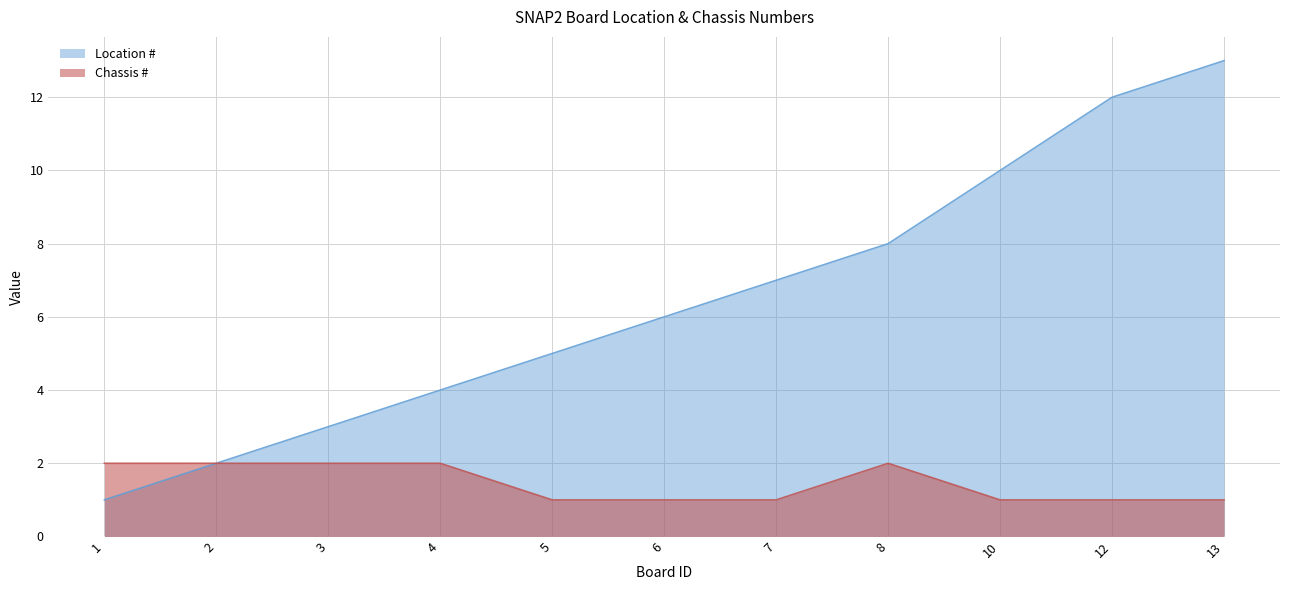

What is the value of the Location # point at the 9th from the left?

10